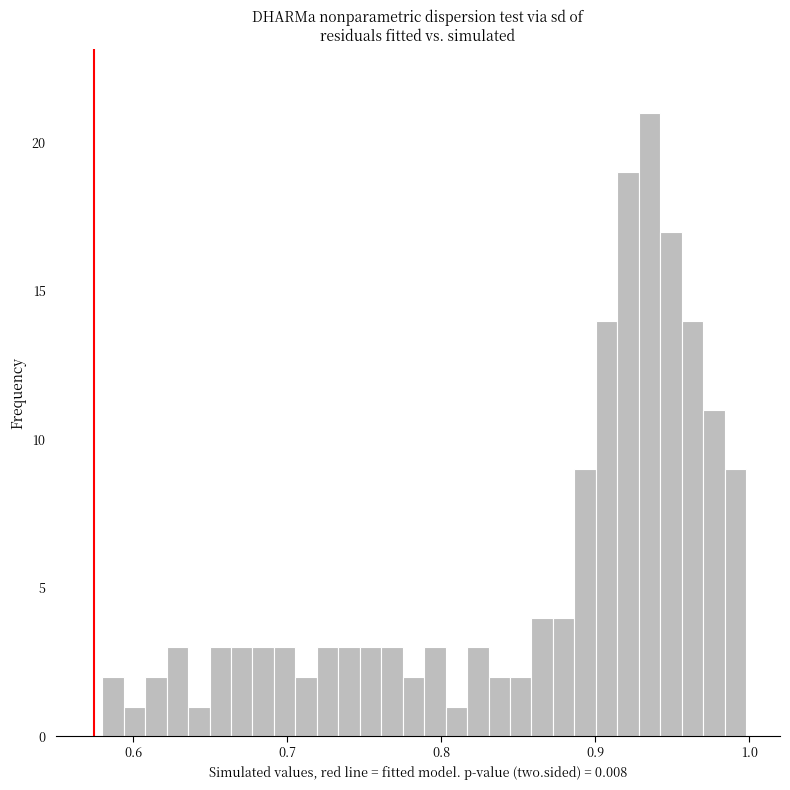

Around what value on the x-axis is the tallest bar? Give the approximate position of its centre, as read against the axis.

0.94